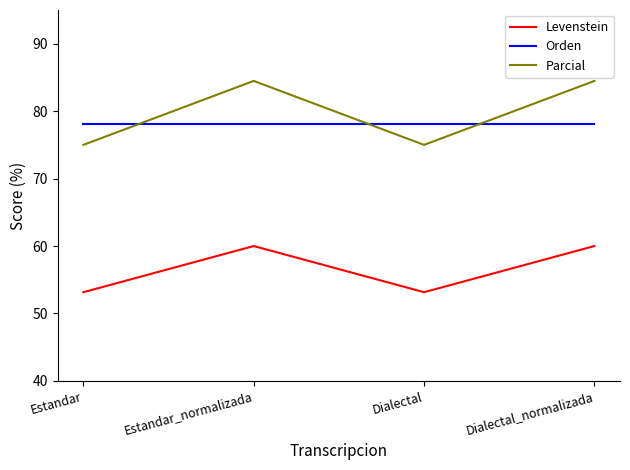

True or false: Levenstein and Orden intersect in this chart.

False